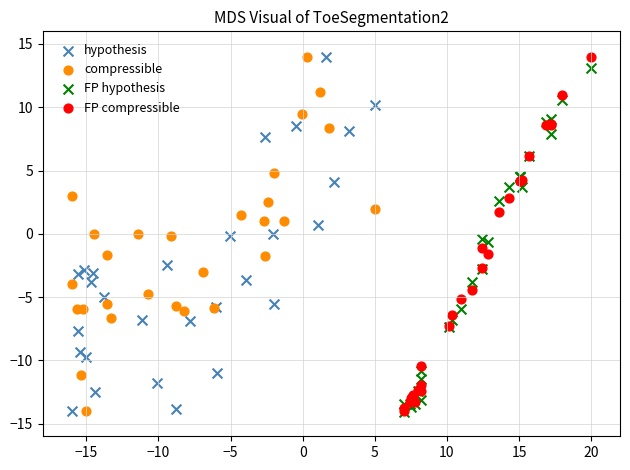

What are all the series names shown in the legend?

hypothesis, compressible, FP hypothesis, FP compressible